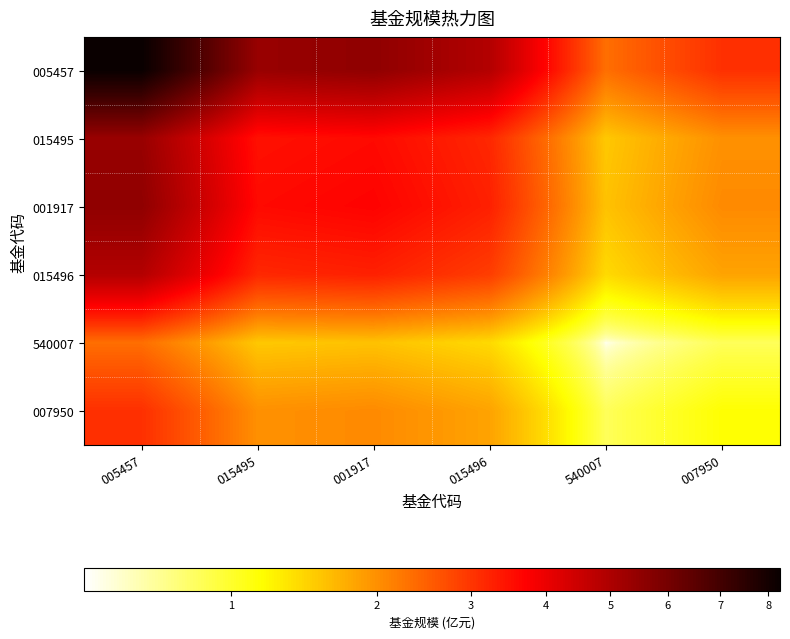

What is the smallest value displayed?

0.7